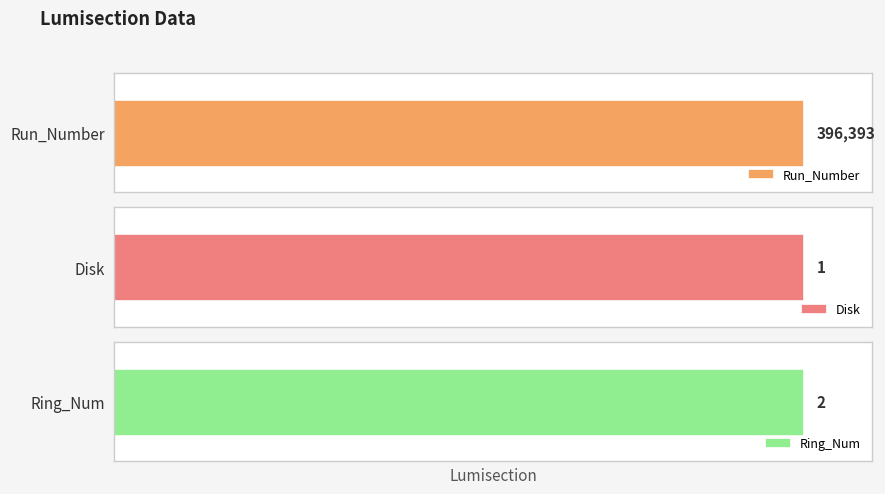

What is the sum of the Ring_Num values at 5 and 1?

4